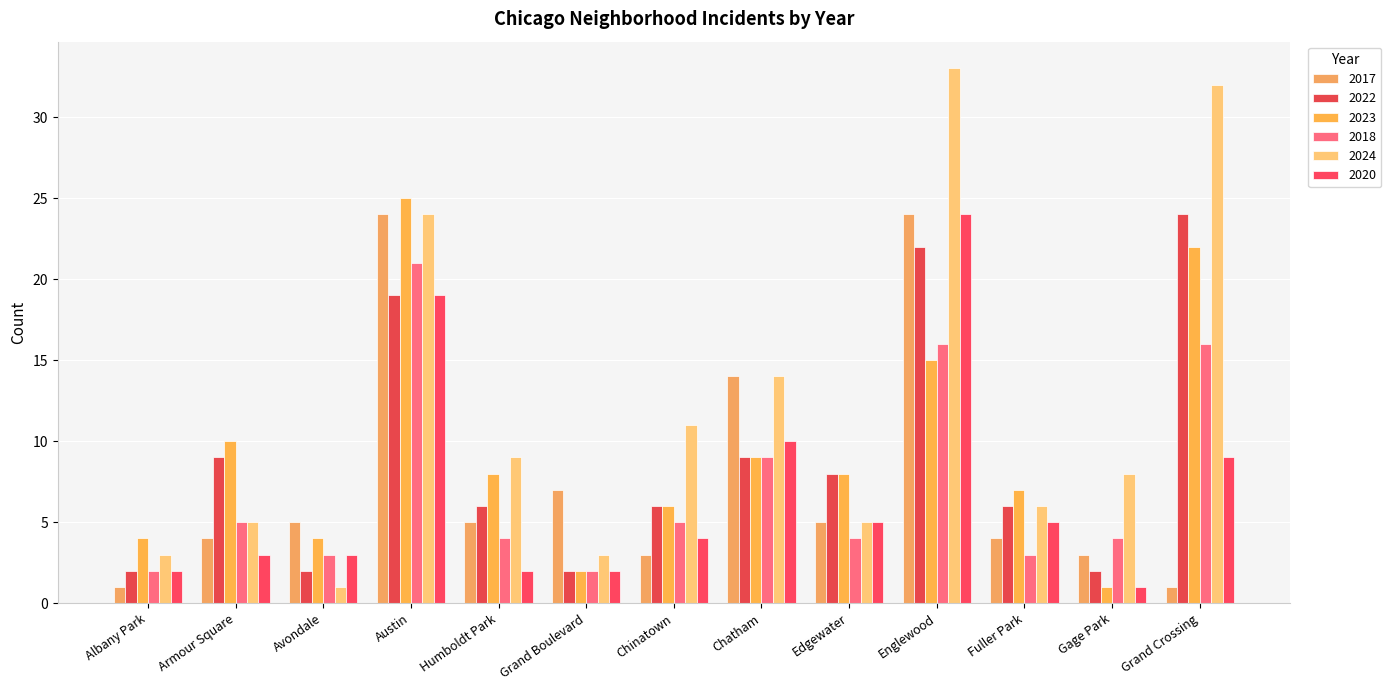

What is the difference between the second highest and second lowest values in the 2022 series?

20